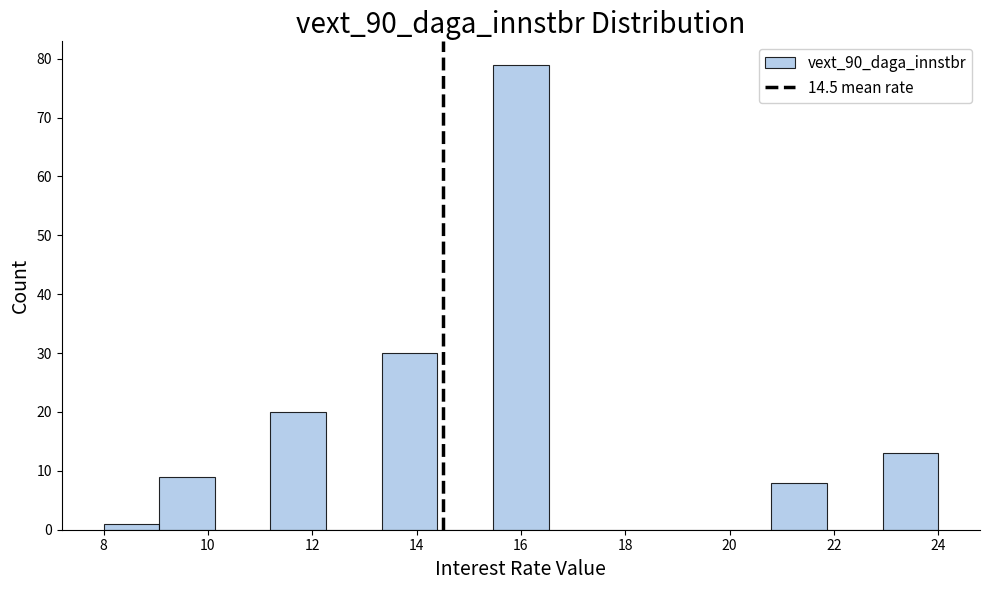

Over which range of the x-axis is the bar tallest?

15.4 to 16.6